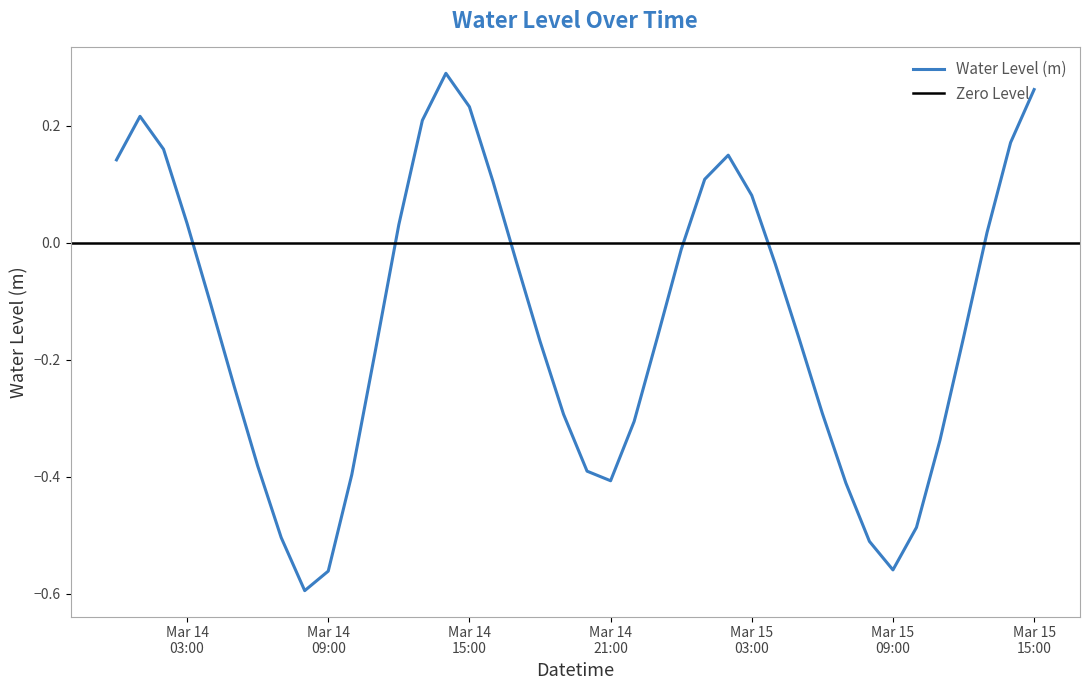

True or false: the data shows -0.8 at 2023-03-14 08:00:00.

False